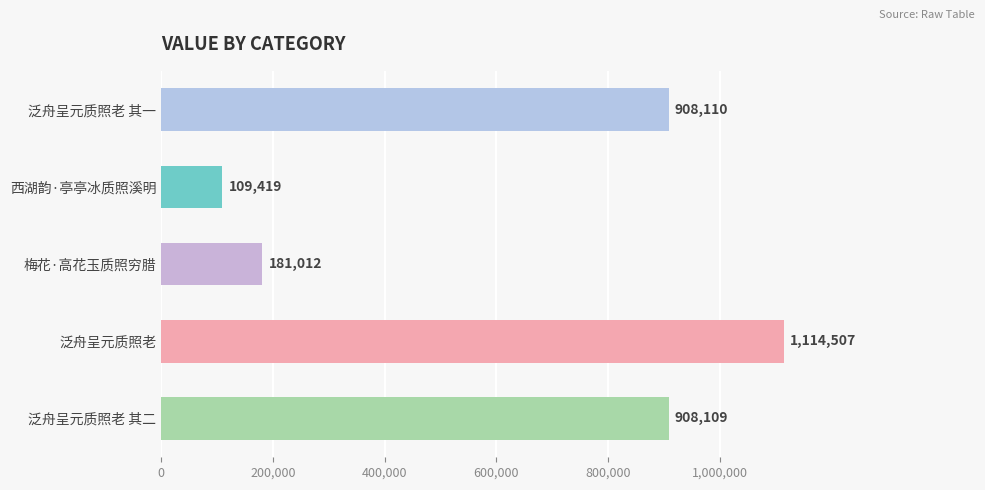

At which label is the value closest to 611963?

泛舟呈元质照老 其二